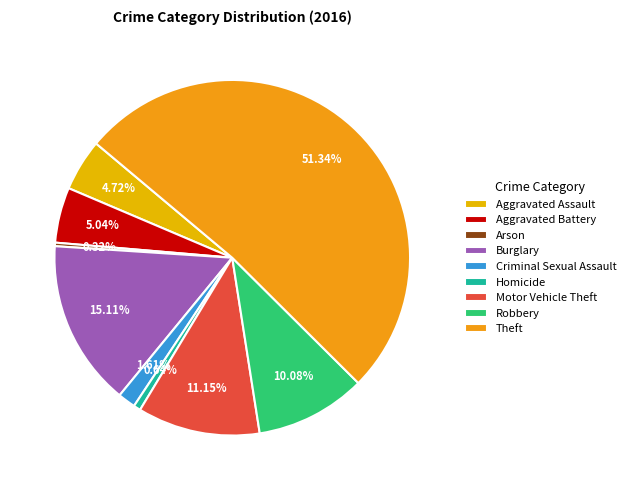

To the nearest percent, what percentage of the pie is Robbery?

10%